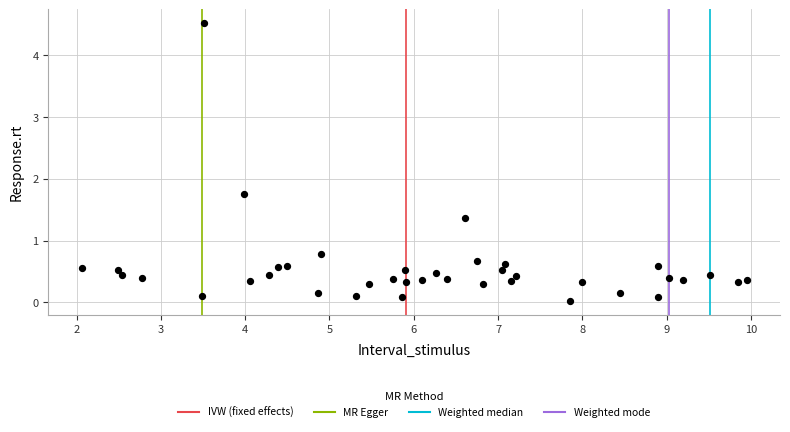

What is the range of X values (max minus min)?

7.9